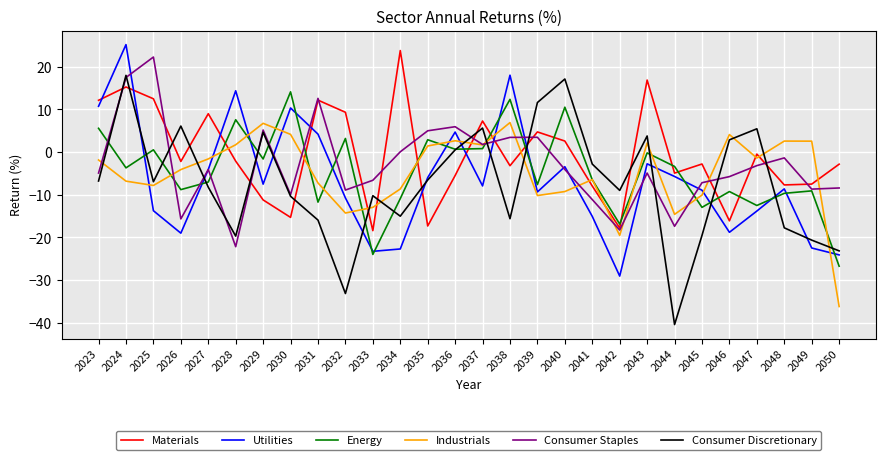

How many times do Materials and Industrials cross each other?

14